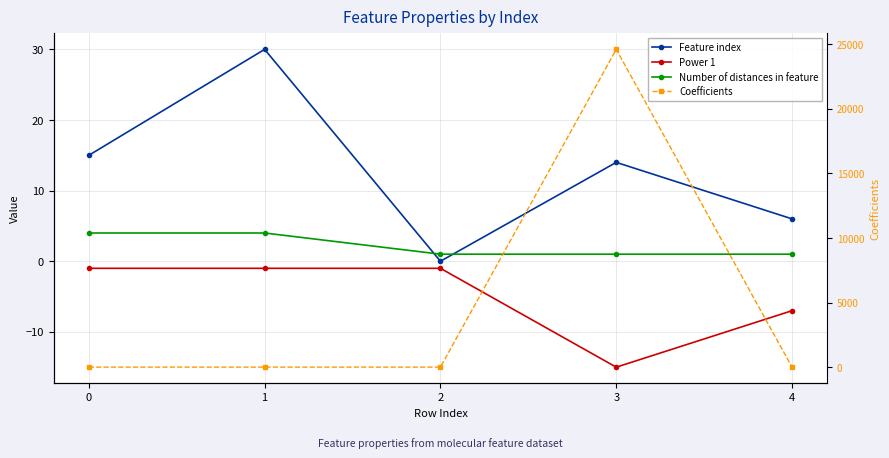

How many lines are shown in the chart?

4